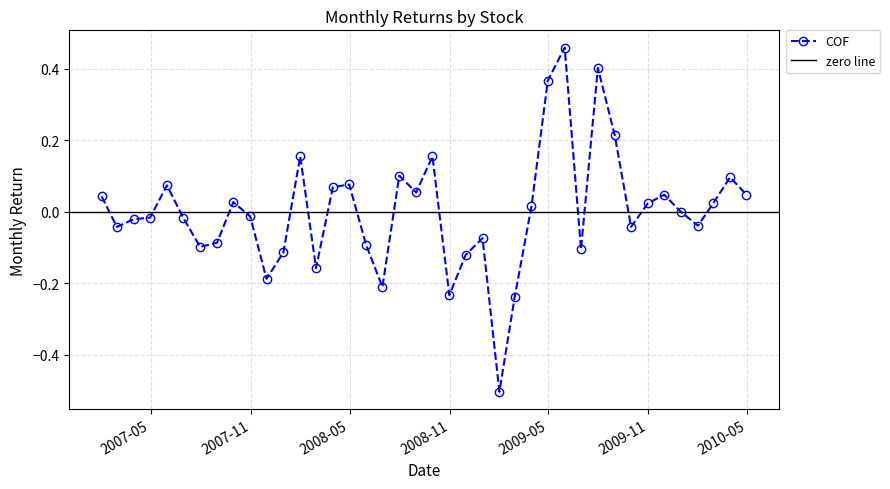

True or false: COF has more than 0 points higher than both neighbors.

True